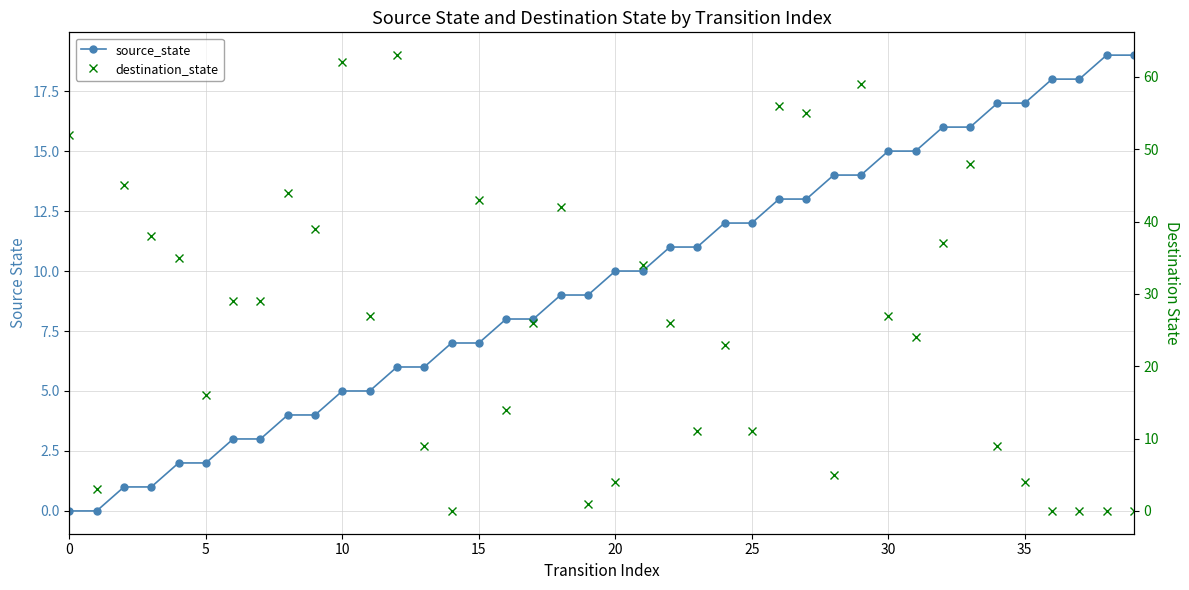

Rank the series at 11 from lowest to highest value.

source_state, destination_state